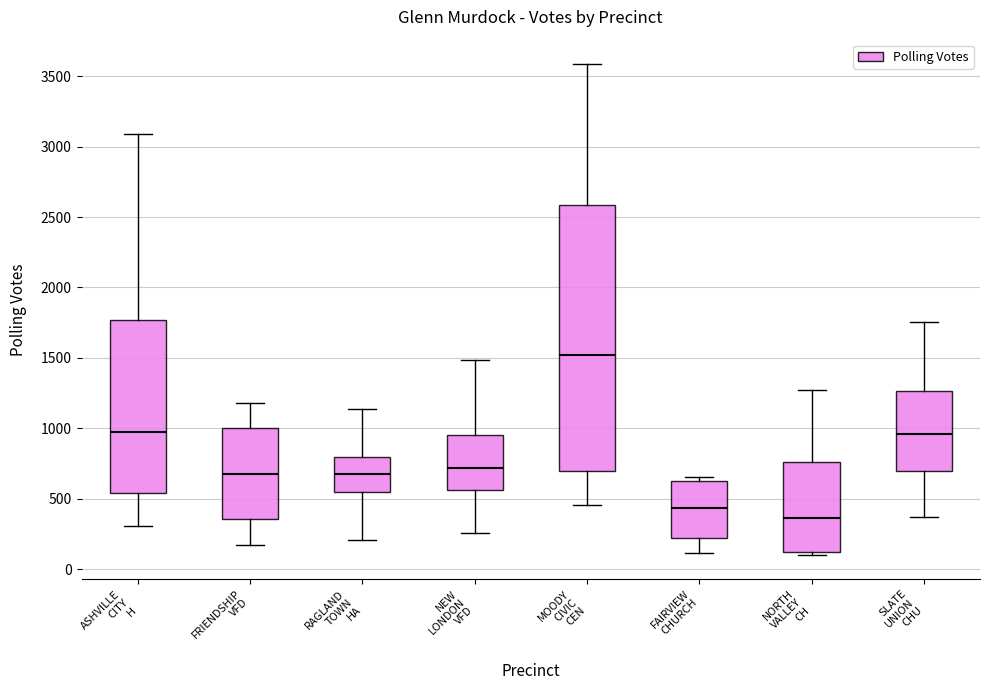

Reading left to right, transcribe this box plot: for each box, give where its median line is, the range the box spans, and where its two whiskers end, as read against the y-axis. The values are not printed on the chart, so give them approximately, as read against the axis.

ASHVILLE CITY H: median 1000, box 550 to 1750, whiskers 300 to 3100
FRIENDSHIP VFD: median 700, box 350 to 1000, whiskers 150 to 1200
RAGLAND TOWN HA: median 650, box 550 to 800, whiskers 200 to 1150
NEW LONDON VFD: median 700, box 550 to 950, whiskers 250 to 1500
MOODY CIVIC CEN: median 1500, box 700 to 2600, whiskers 450 to 3600
FAIRVIEW CHURCH: median 450, box 200 to 650, whiskers 100 to 650 (just above the box's upper edge)
NORTH VALLEY CH: median 350, box 100 to 750, whiskers 100 (just below the box's lower edge) to 1250
SLATE UNION CHU: median 950, box 700 to 1250, whiskers 350 to 1750